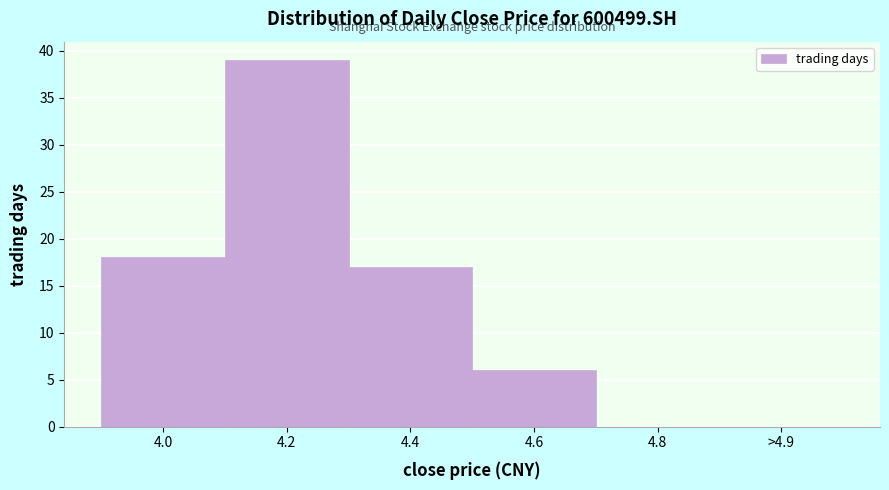

Reading left to right, list all the values displayed in this chart.

4.0=18	4.2=39	4.4=17	4.6=6	4.8=0	>4.9=0